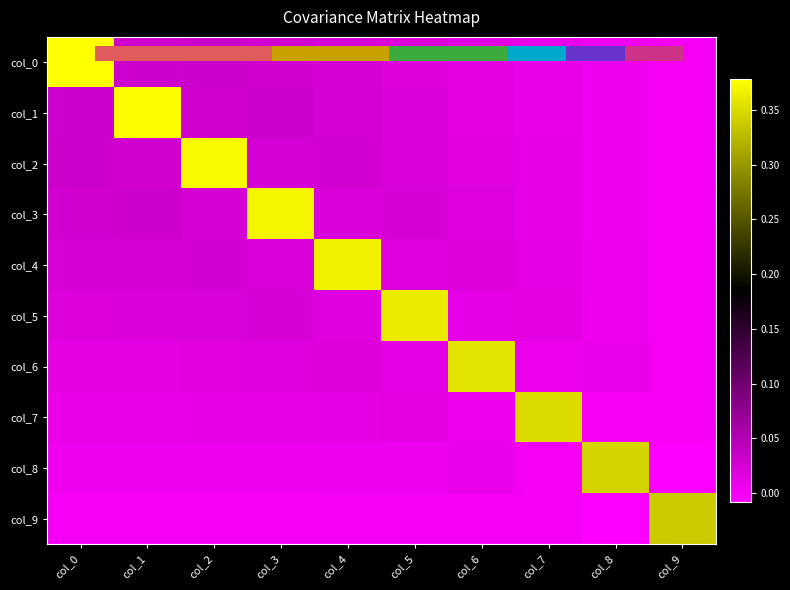

The value of col_6 at col_5 is 0.0. True or false?

True